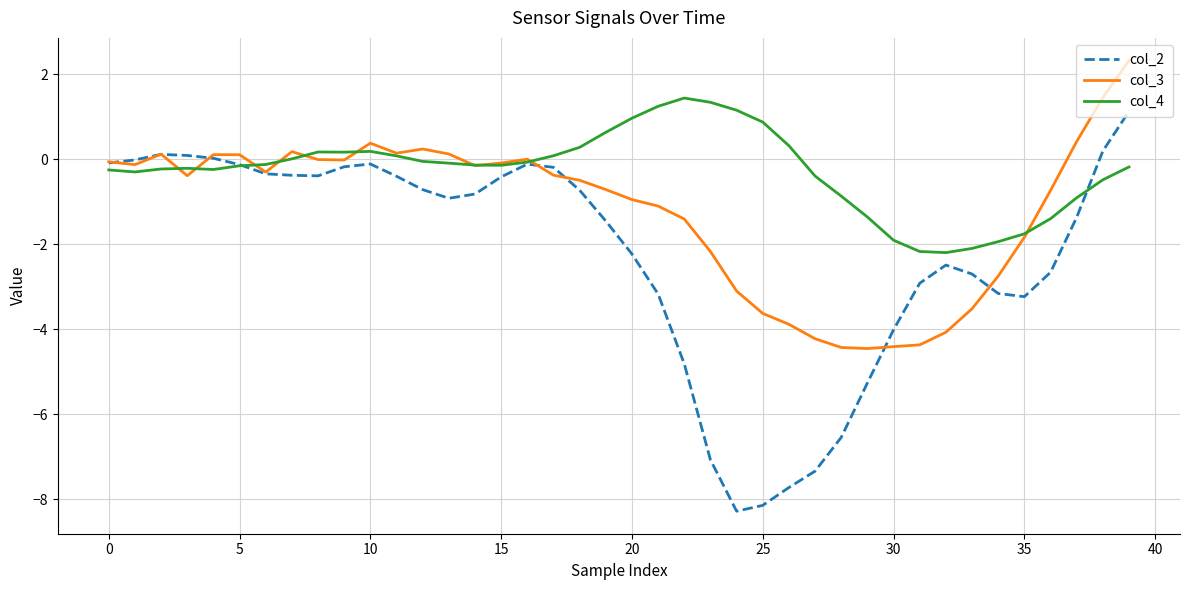

What is the greatest value displayed?

2.3